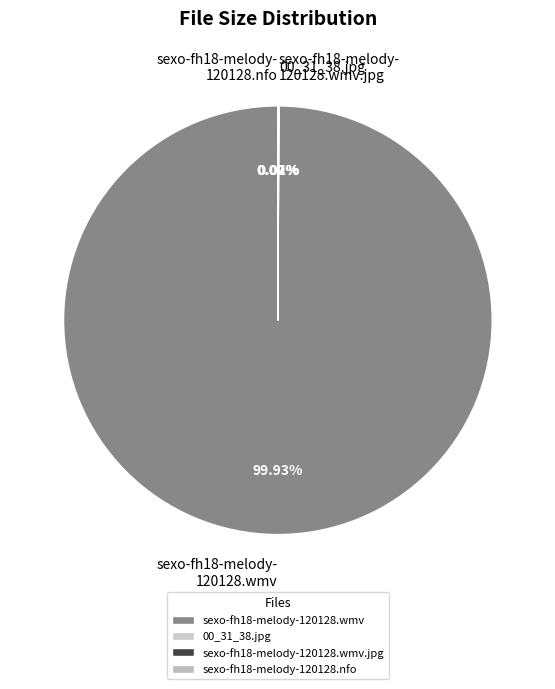

How many slices are in this pie chart?

4